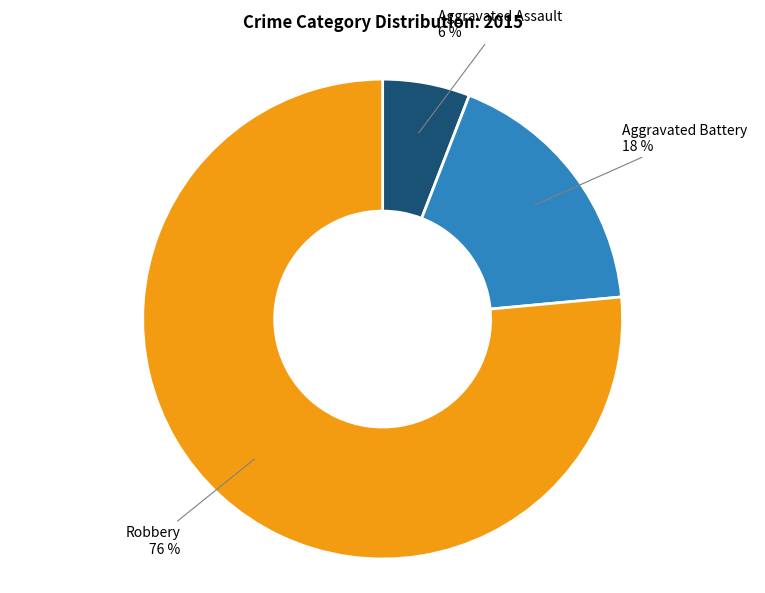

Does any single category account for the majority?

Yes